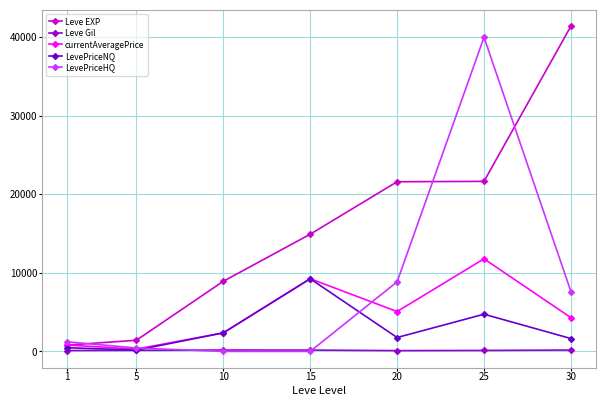

Rank the series by their maximum value, from highest to lowest.

Leve EXP, LevePriceHQ, currentAveragePrice, LevePriceNQ, Leve Gil